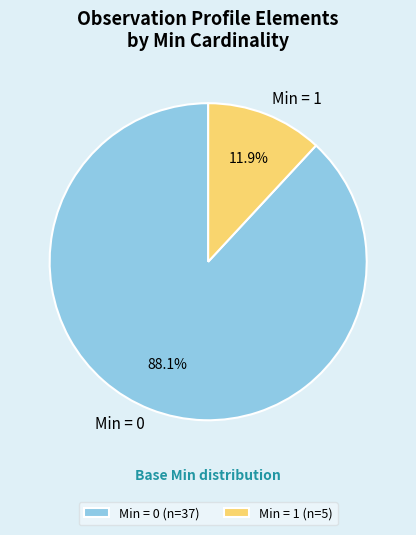

How many slices are in this pie chart?

2